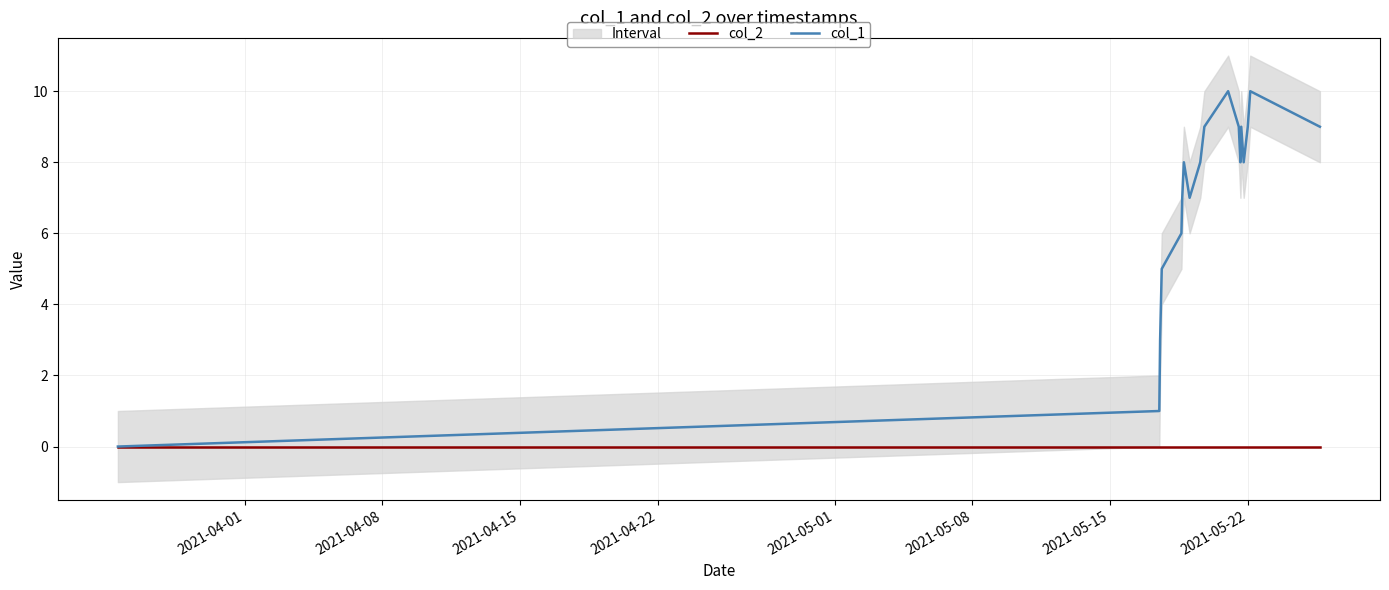

True or false: col_1 and col_2 intersect in this chart.

False